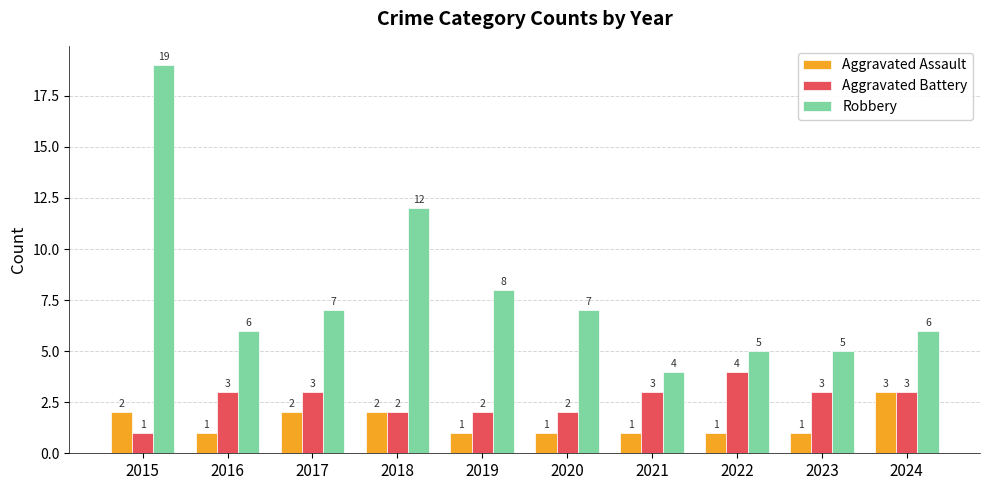

Reading right to left, extract all data points from this chart.

Aggravated Assault: 2024=3	2023=1	2022=1	2021=1	2020=1	2019=1	2018=2	2017=2	2016=1	2015=2
Aggravated Battery: 2024=3	2023=3	2022=4	2021=3	2020=2	2019=2	2018=2	2017=3	2016=3	2015=1
Robbery: 2024=6	2023=5	2022=5	2021=4	2020=7	2019=8	2018=12	2017=7	2016=6	2015=19